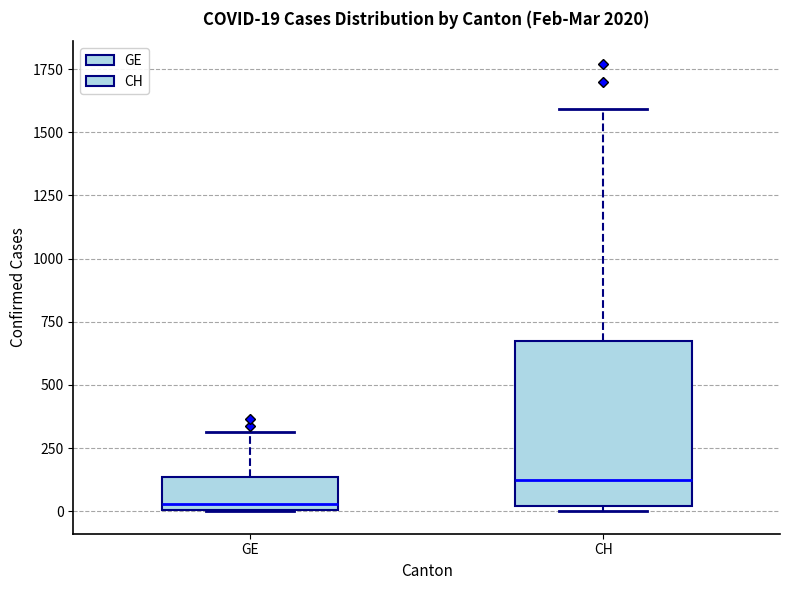

Which box is the tallest, from its lower edge to its upper edge?

CH